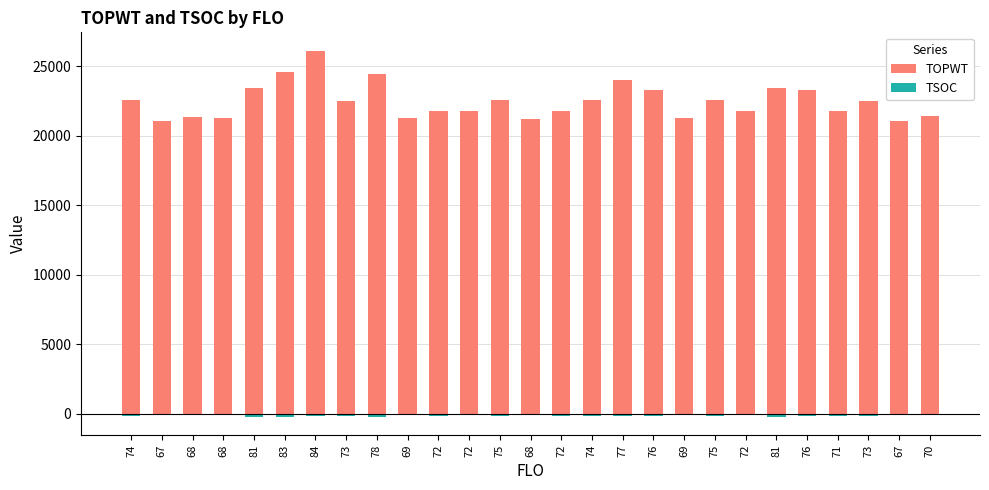

What is the sum of all TSOC values?

-3722